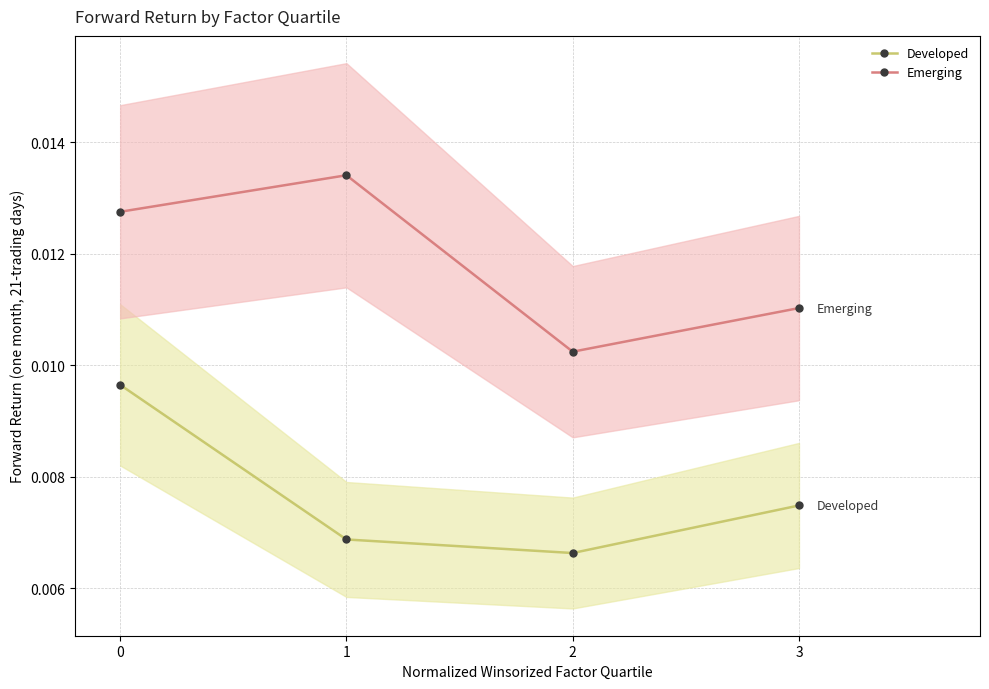

What are all the series names shown in the legend?

Developed, Emerging